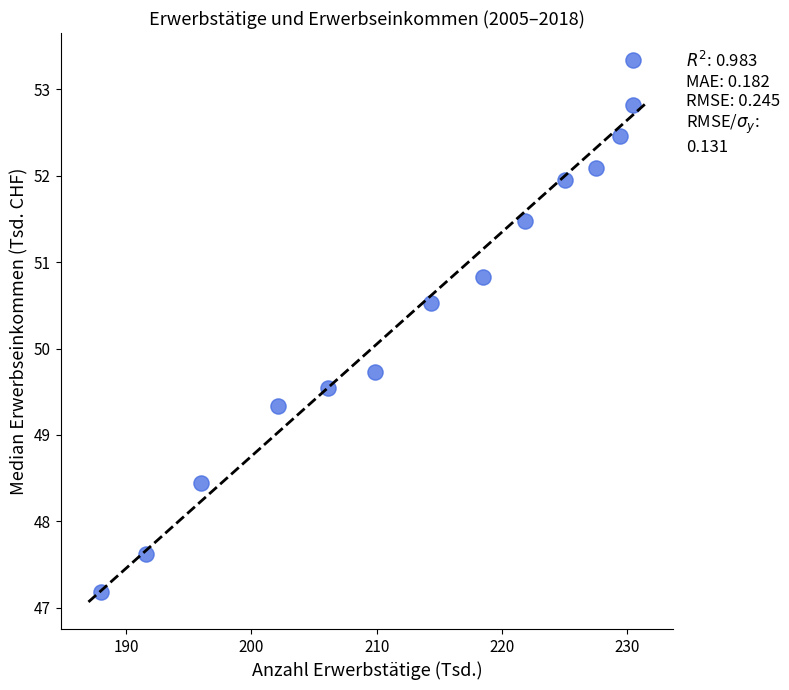

What is the range of Y values (max minus min)?

6.2